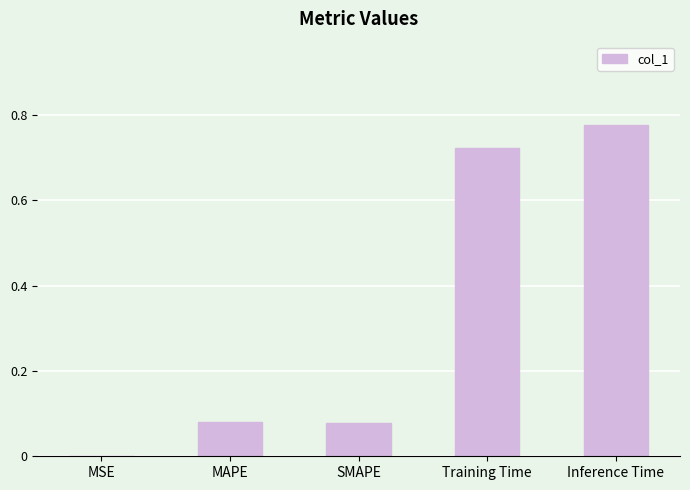

The value at MAPE is 0.0. True or false?

False